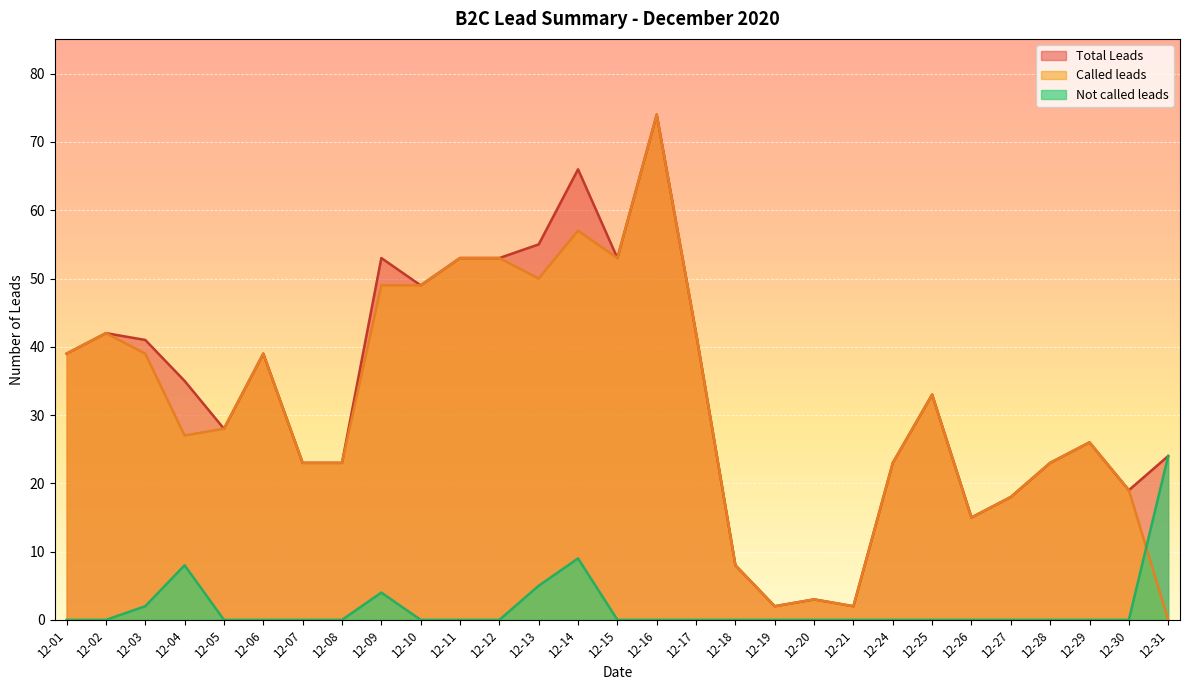

How many lines are shown in the chart?

3